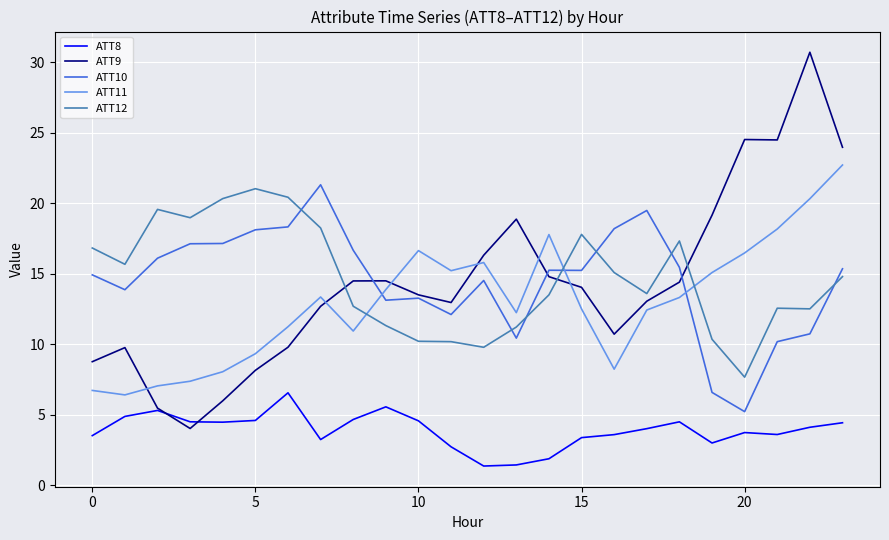

Which series has the largest range (max minus min)?

ATT9